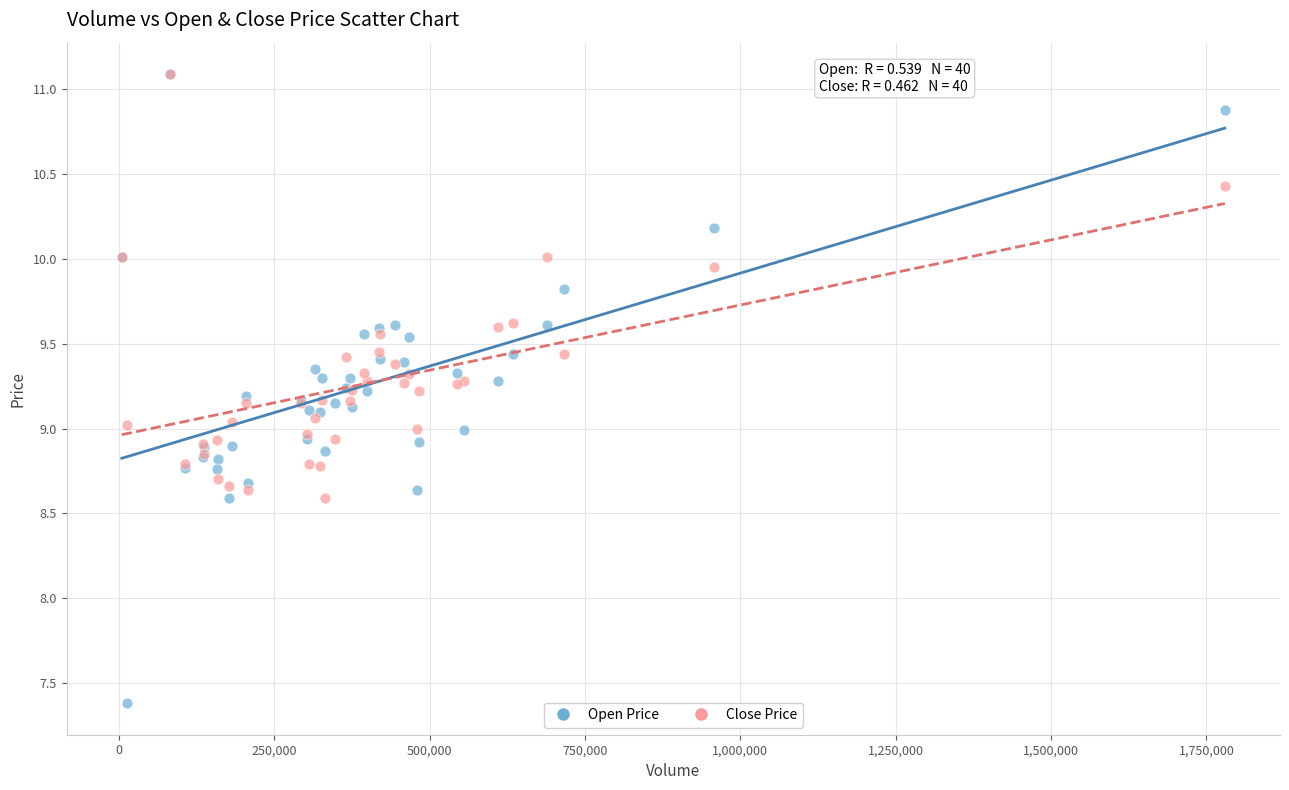

What are all the series names shown in the legend?

Open Price, Close Price